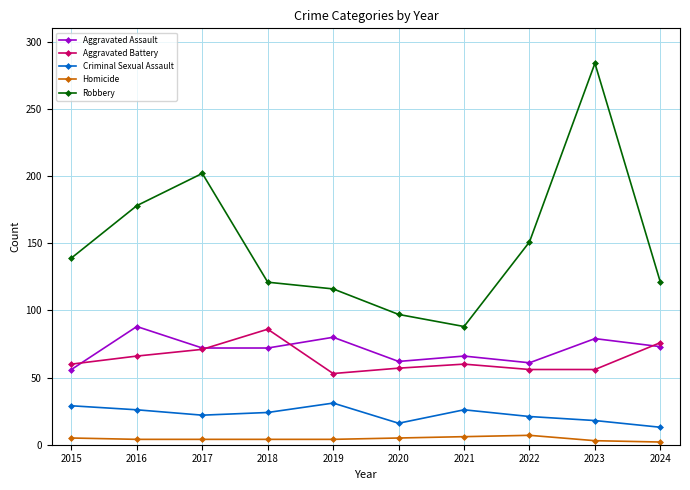

What is the spread (max minus min) of values at 2023?

281